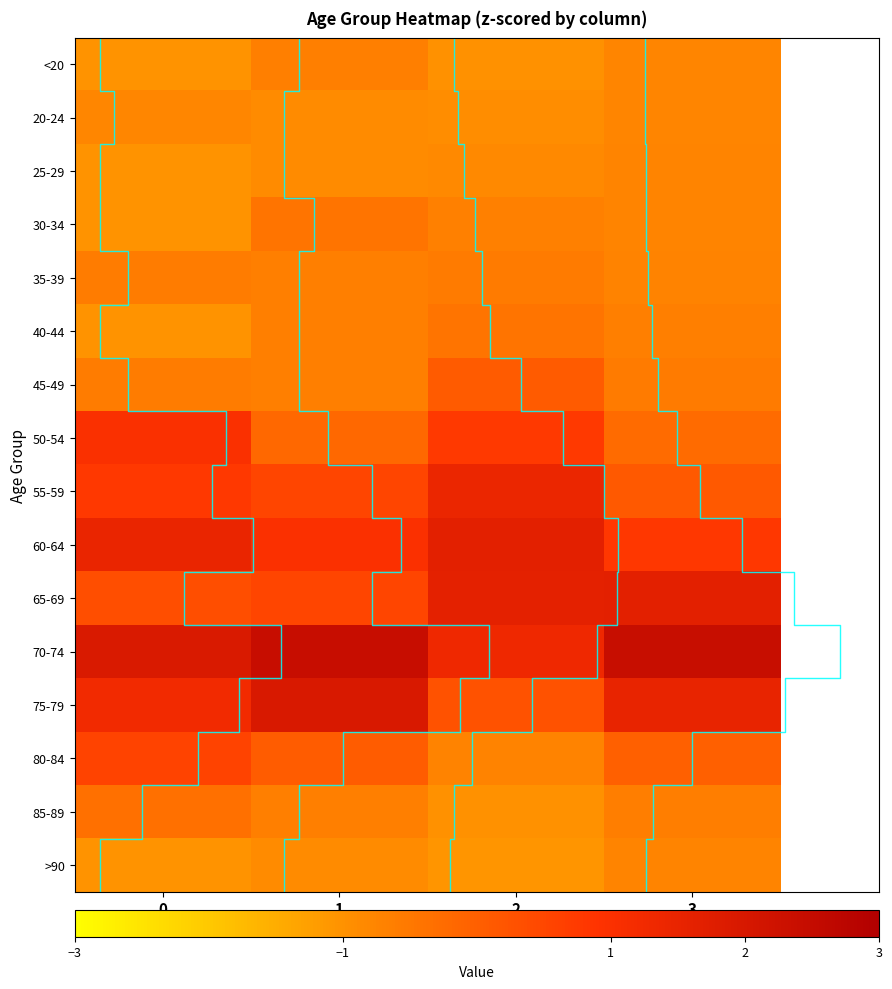

At 2, list the series in order from smallest to largest.

>90, <20, 85-89, 20-24, 25-29, 80-84, 30-34, 35-39, 40-44, 45-49, 75-79, 50-54, 70-74, 55-59, 65-69, 60-64